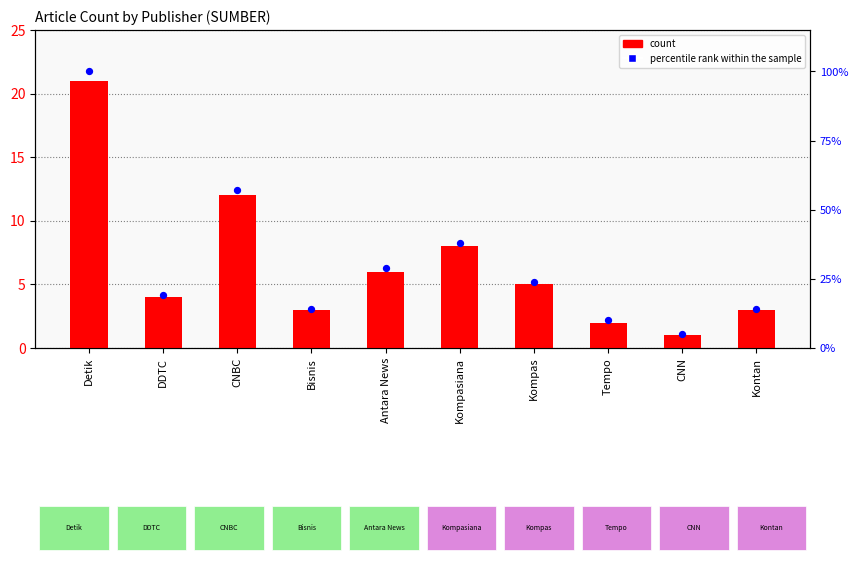

At which category is the sum across all series the highest?

Detik